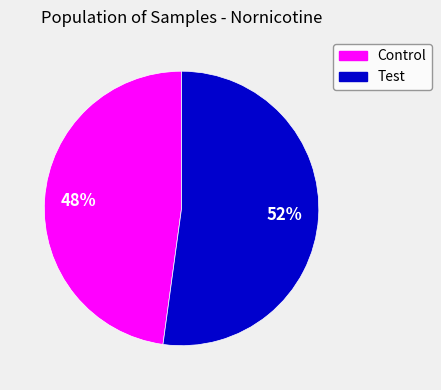

Does any single category account for the majority?

Yes